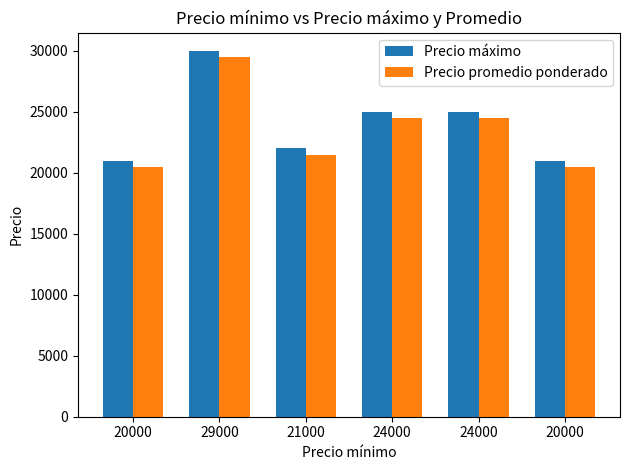

Count the number of categories in the chart.

6